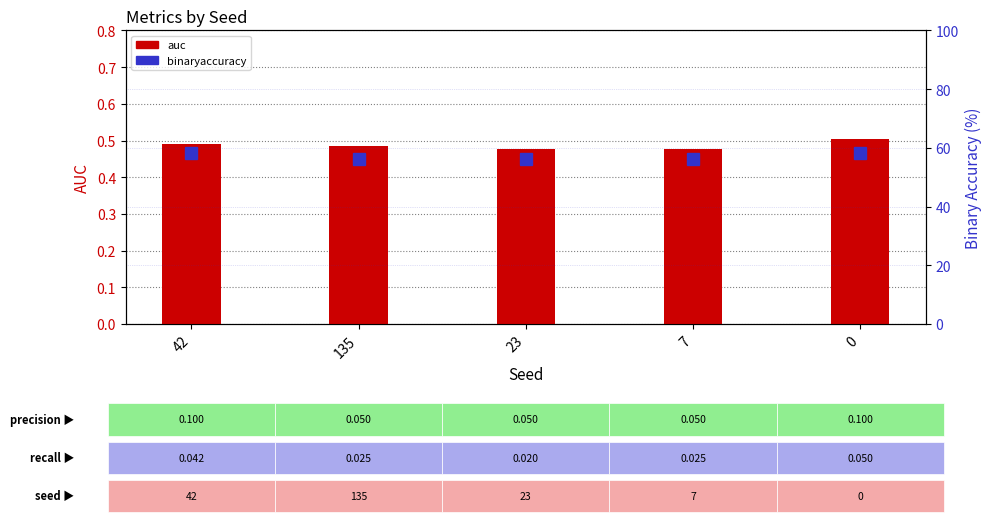

What is the minimum value for auc?

0.5